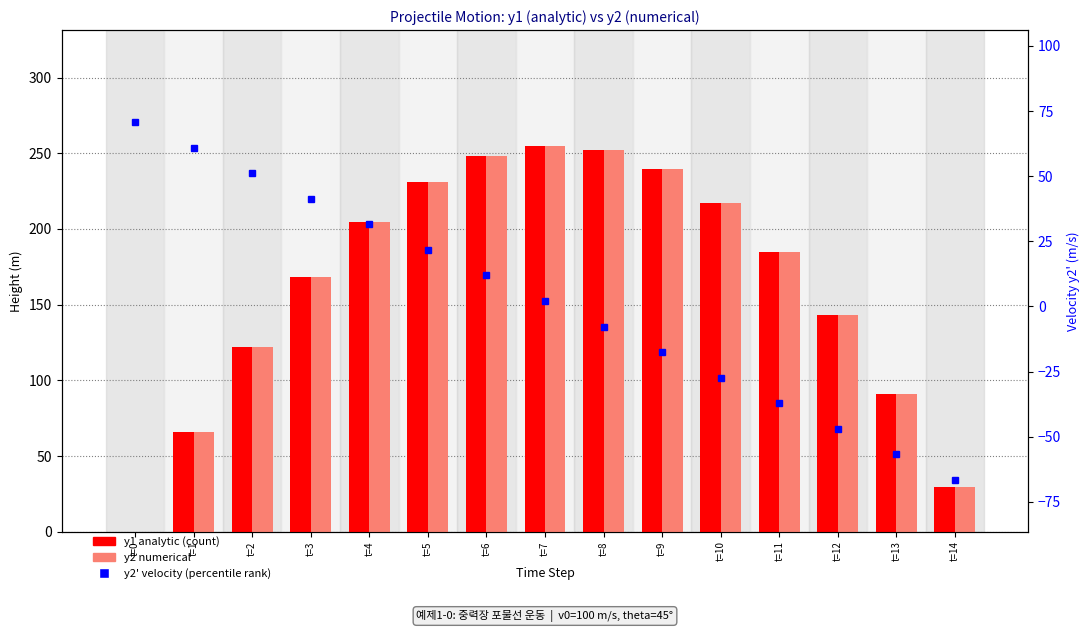

Reading left to right, list all the values displayed in this chart.

y1 analytic: t=0=0.0	t=1=65.8	t=2=121.8	t=3=168.0	t=4=204.4	t=5=231.1	t=6=247.9	t=7=254.9	t=8=252.1	t=9=239.5	t=10=217.1	t=11=184.9	t=12=142.9	t=13=91.1	t=14=29.5
y2 numerical: t=0=0.0	t=1=65.8	t=2=121.8	t=3=168.0	t=4=204.4	t=5=231.1	t=6=247.9	t=7=254.9	t=8=252.1	t=9=239.5	t=10=217.1	t=11=184.9	t=12=142.9	t=13=91.1	t=14=29.5
y2' velocity: t=0=70.7	t=1=60.9	t=2=51.1	t=3=41.3	t=4=31.5	t=5=21.7	t=6=11.9	t=7=2.1	t=8=-7.7	t=9=-17.5	t=10=-27.3	t=11=-37.1	t=12=-46.9	t=13=-56.7	t=14=-66.5